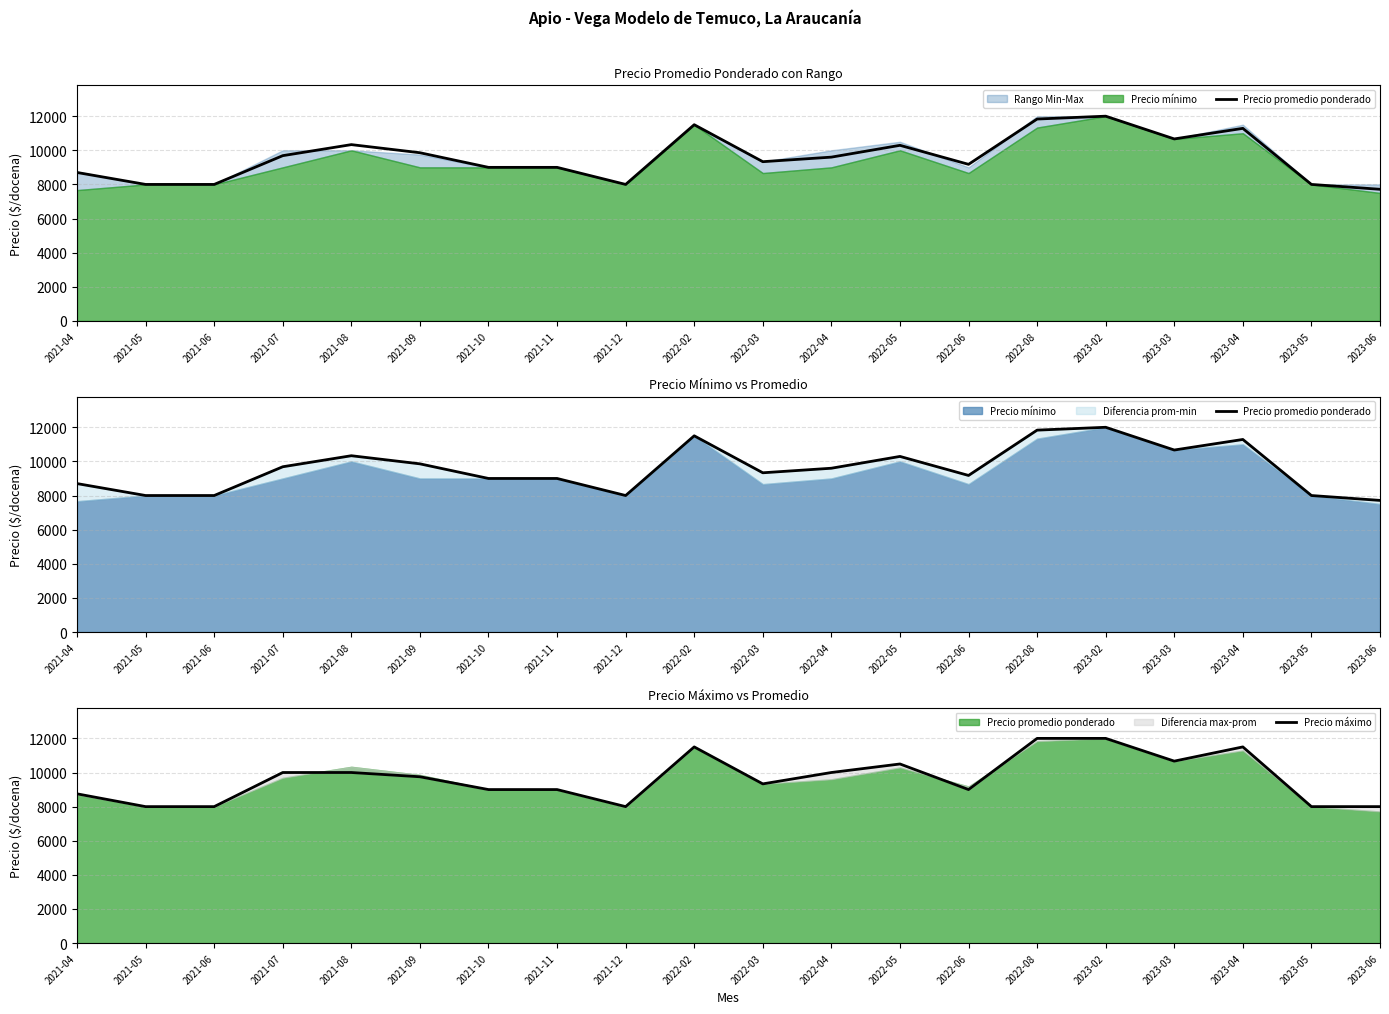

What is the total value across all series at 2023-02?

24000